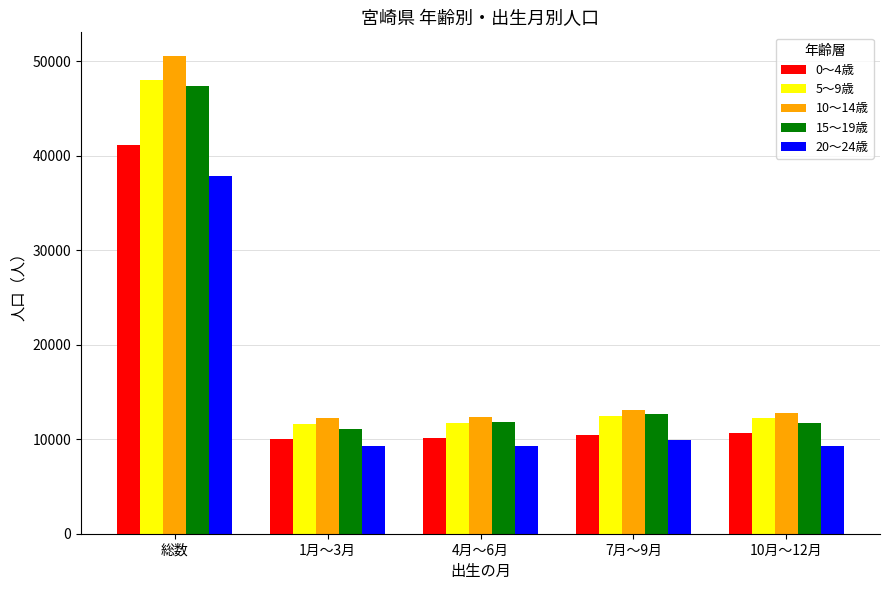

Rank the series by their maximum value, from highest to lowest.

10～14歳, 5～9歳, 15～19歳, 0～4歳, 20～24歳